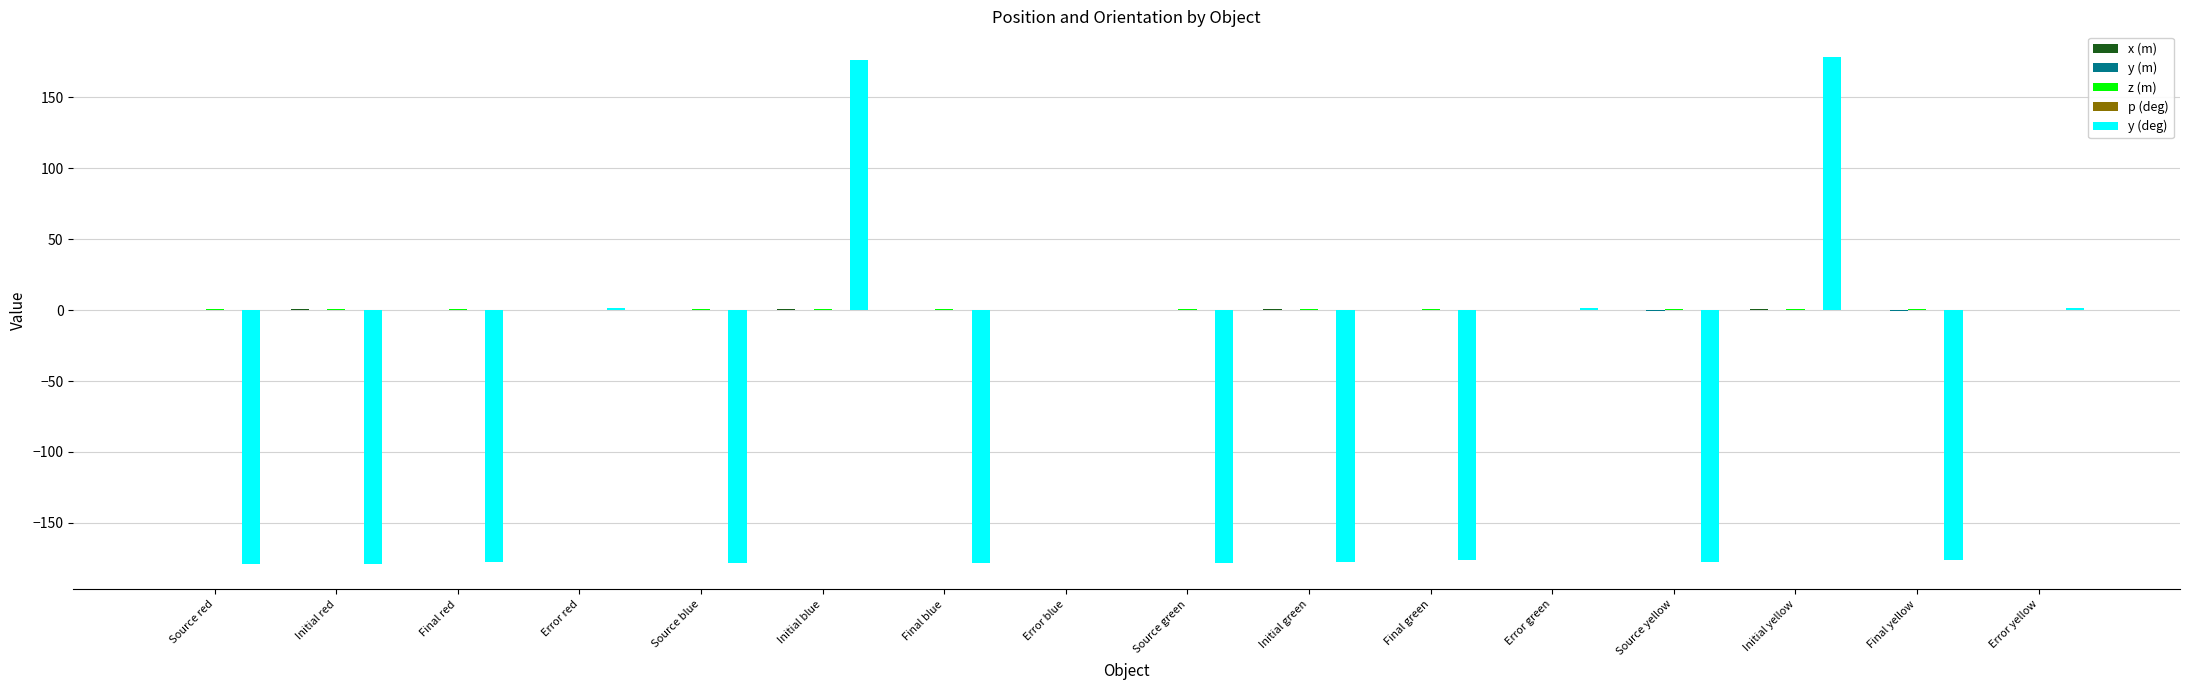

The y (deg) series shows 119.9 at Initial yellow. True or false?

False